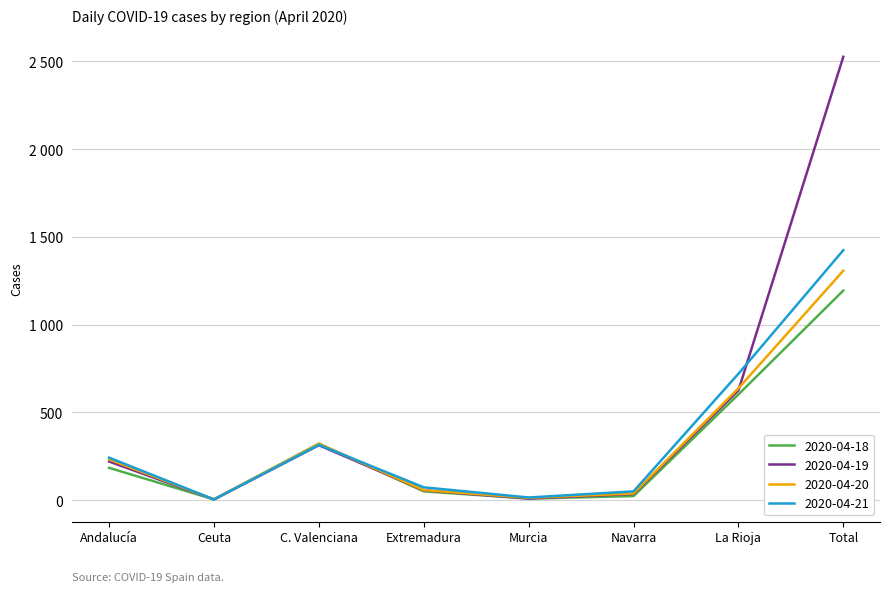

What is the label of the 3rd point from the right?

Navarra